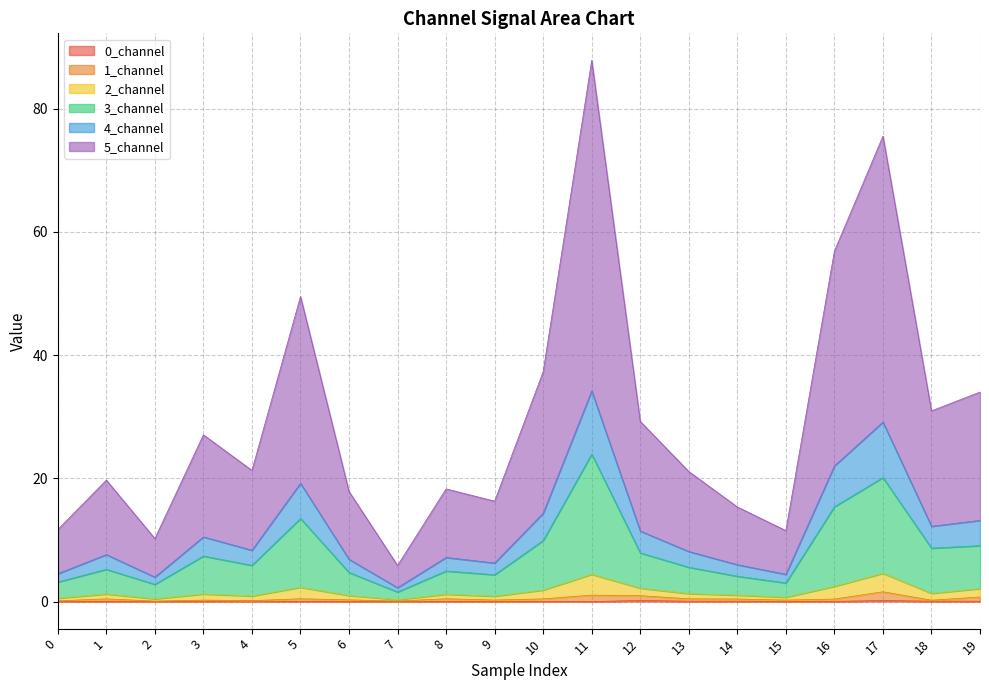

At which category is the sum across all series the highest?

11